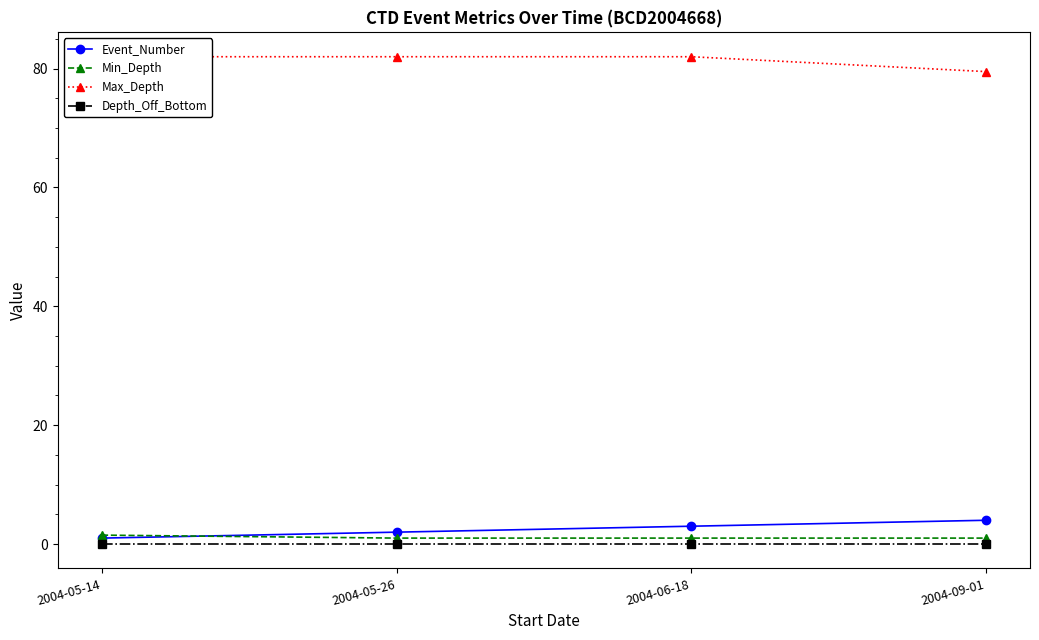

What is the label of the 4th point from the left?

2004-09-01